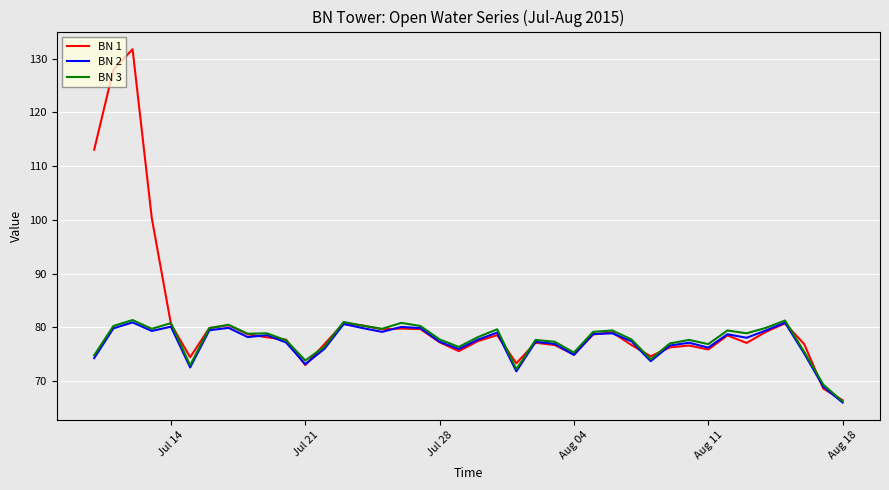

Which series has the largest range (max minus min)?

BN 1